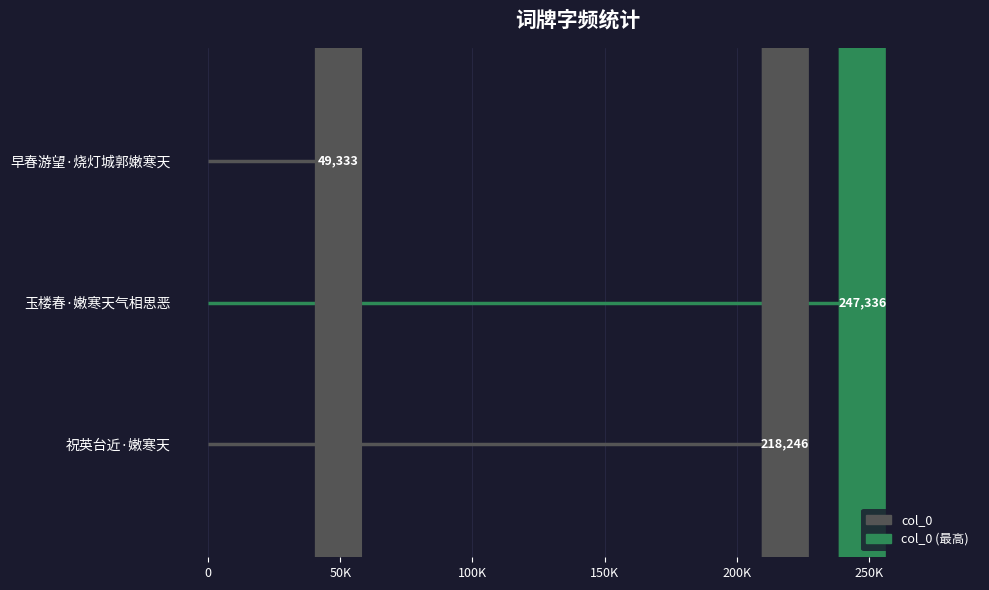

How many distinct data groups are displayed?

1